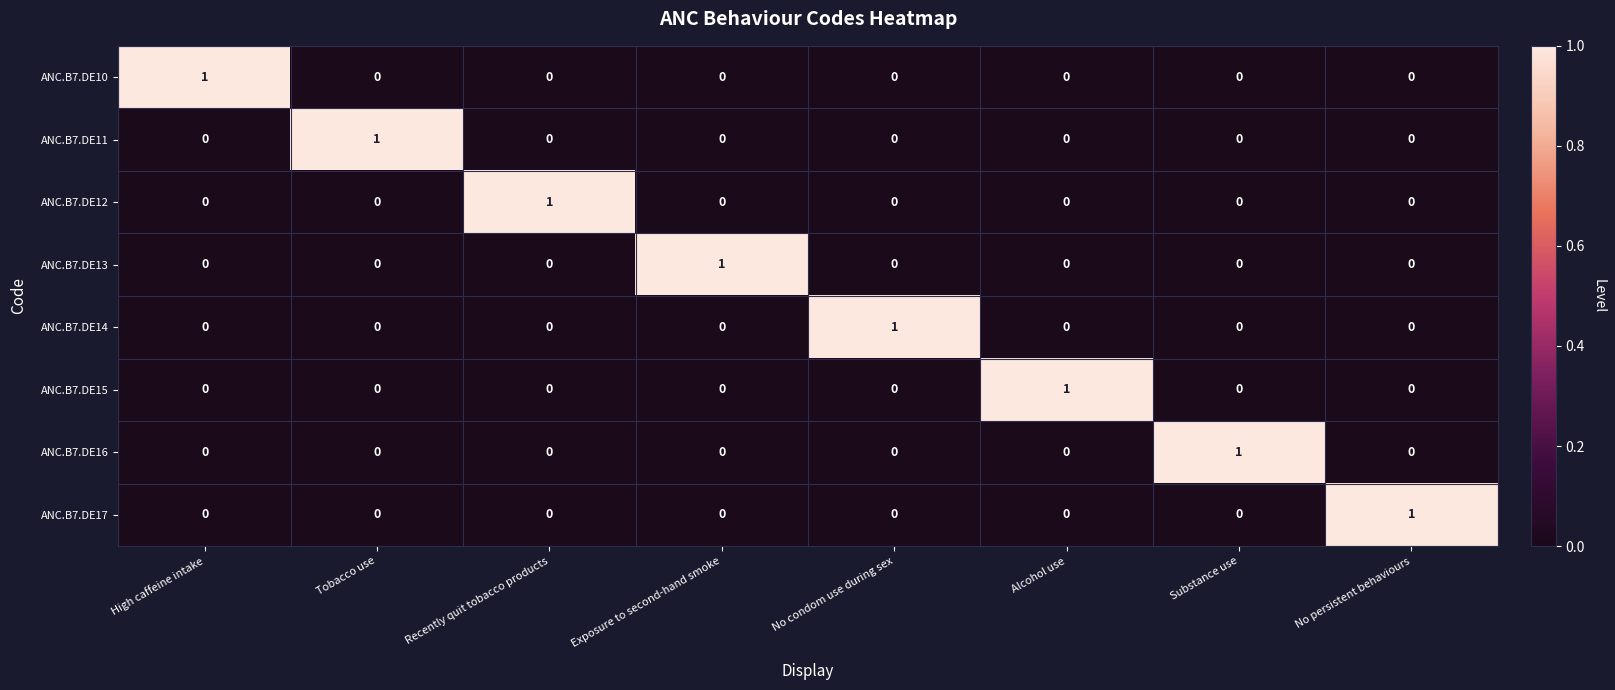

At how many categories does at least one series exceed 0?

8